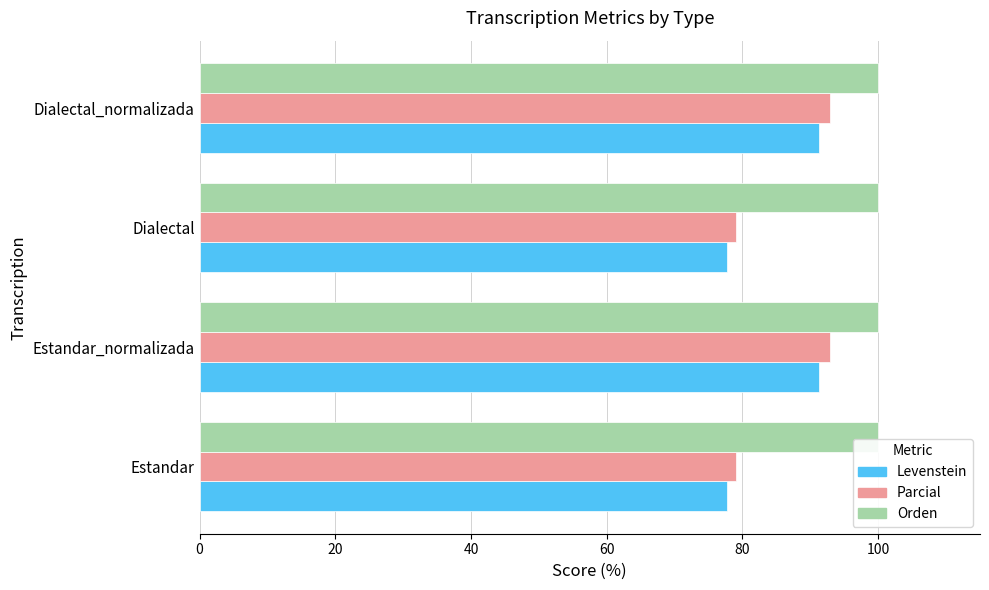

What is the maximum value for Parcial?

92.9